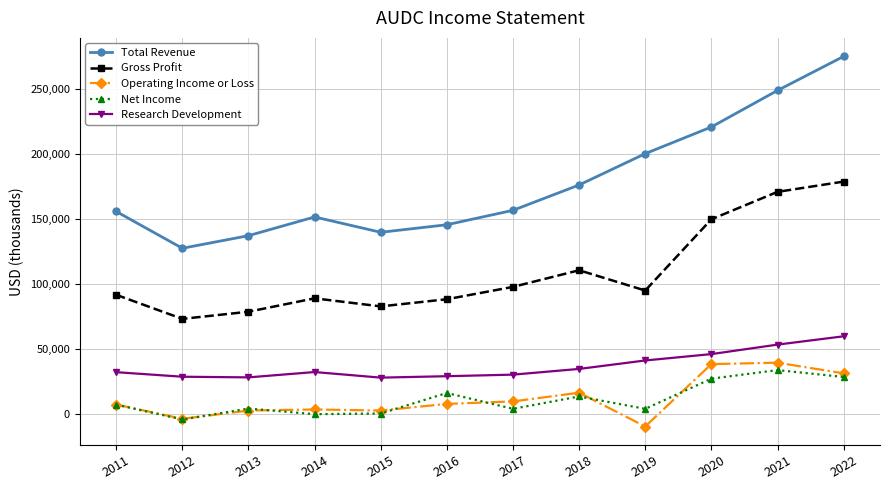

True or false: Net Income has more than 2 interior local peaks.

True